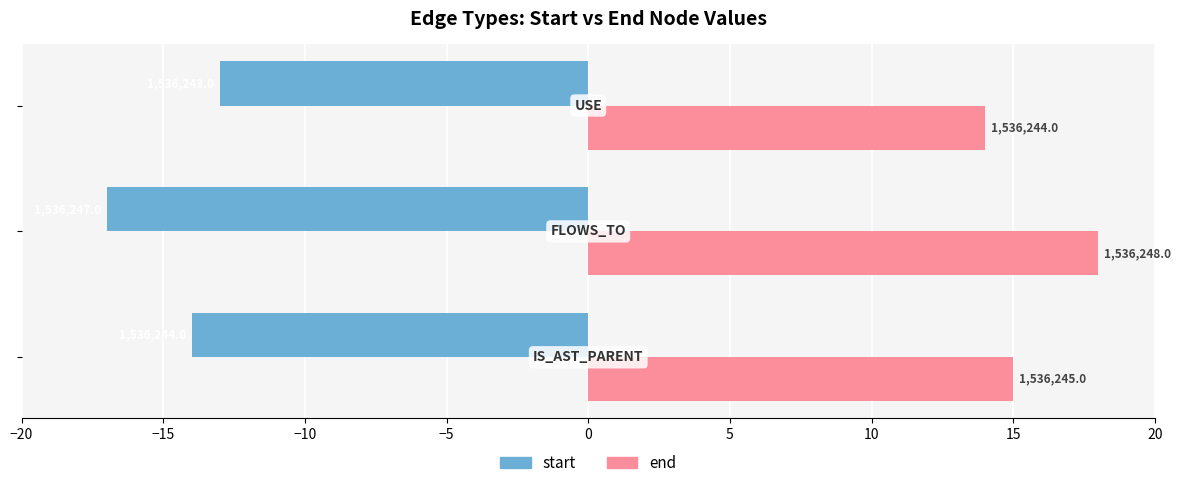

What are all the series names shown in the legend?

start, end